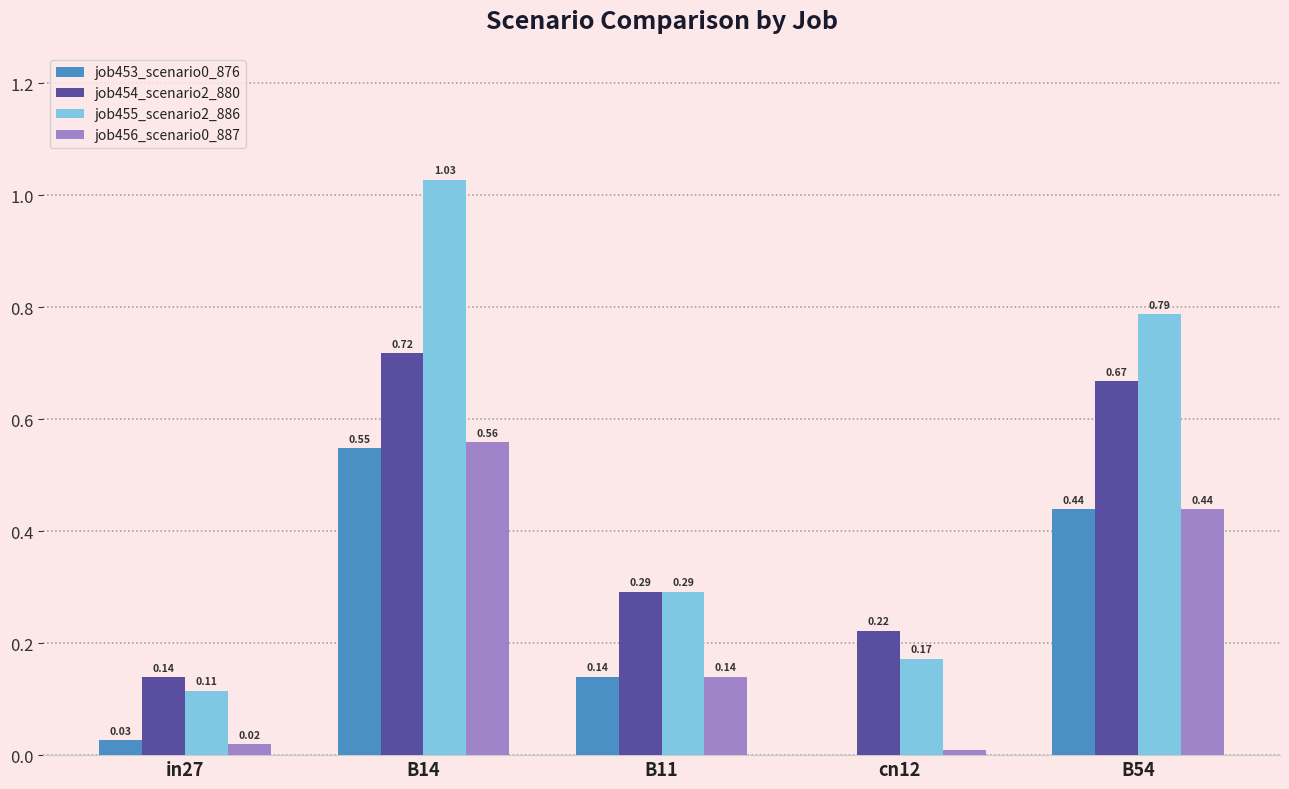

Which series has the largest range (max minus min)?

job455_scenario2_886